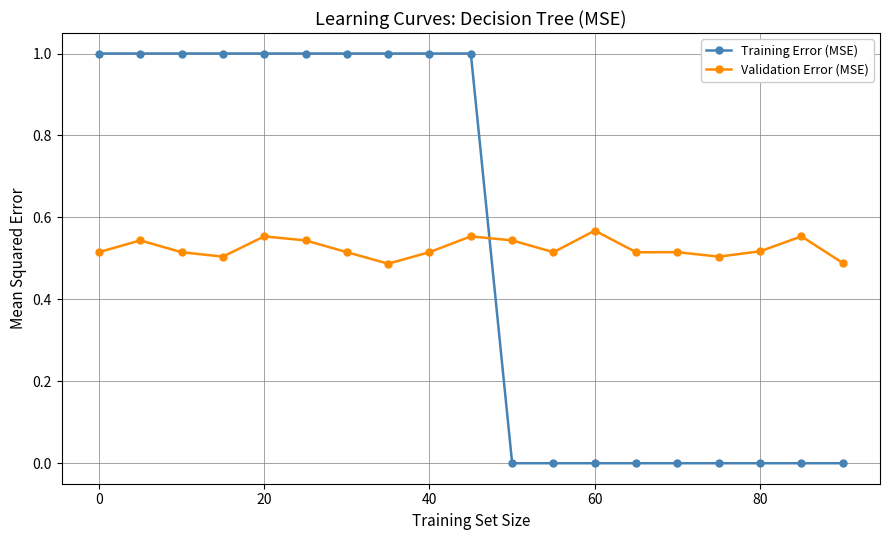

What is the sum of all Training Error (MSE) values?

10.0